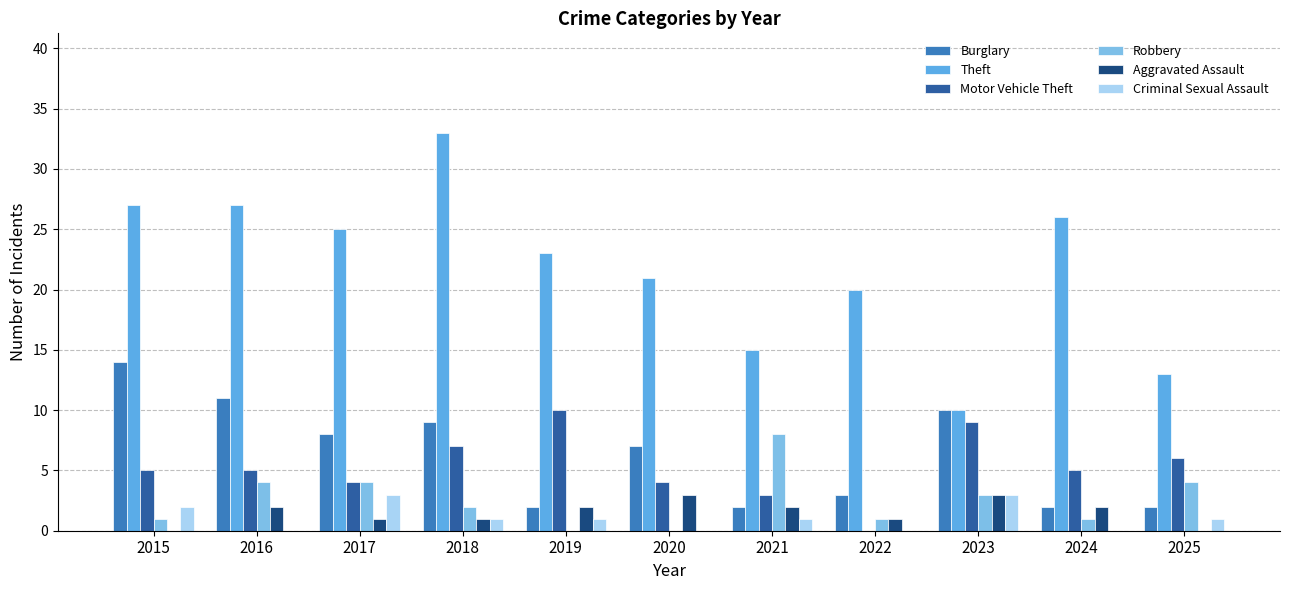

How many data points does each series have?

11